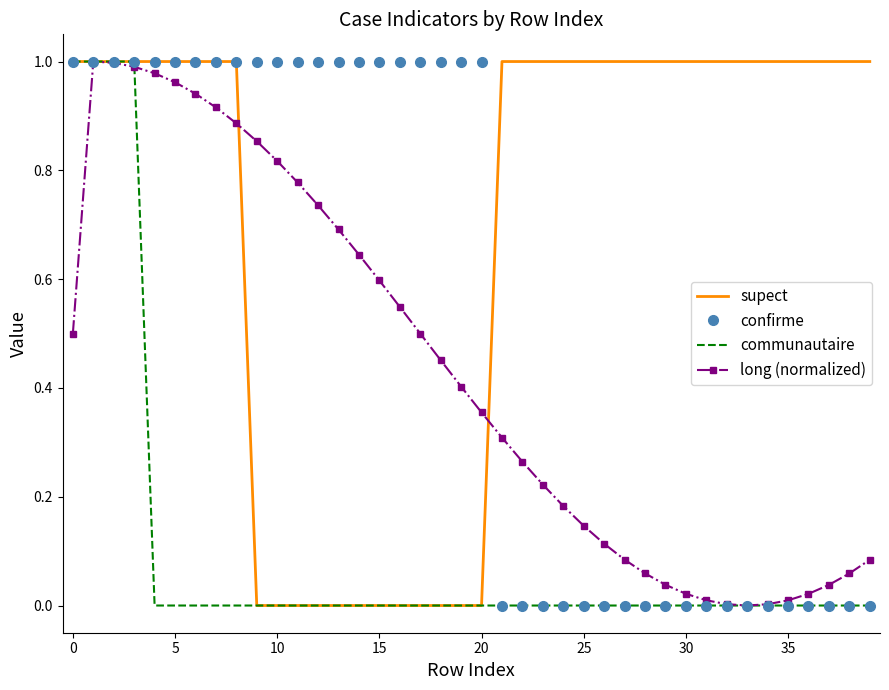

Which series has the largest total across all categories?

supect